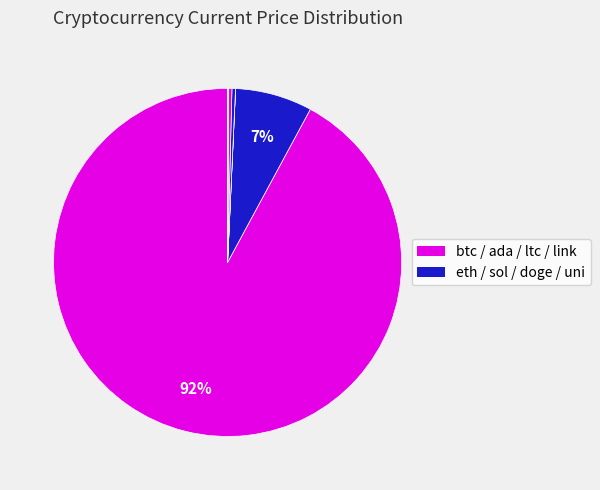

What is the majority slice?

btc